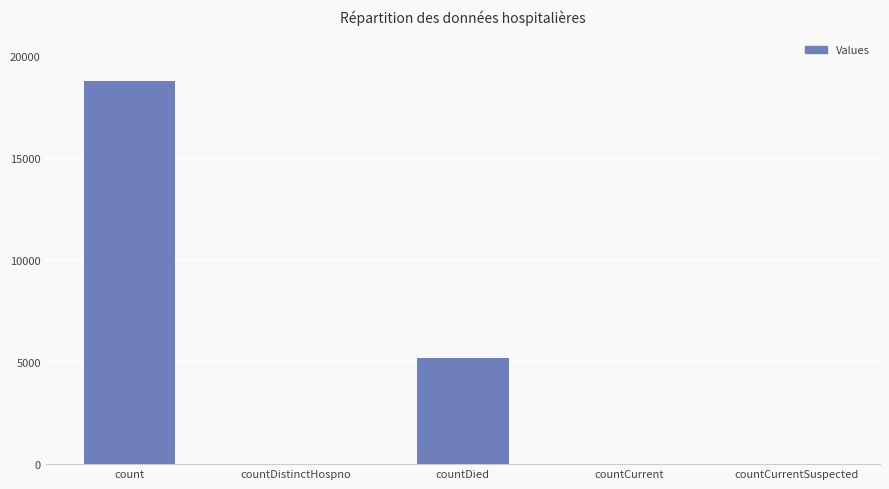

What is the maximum value shown in the chart?

18763